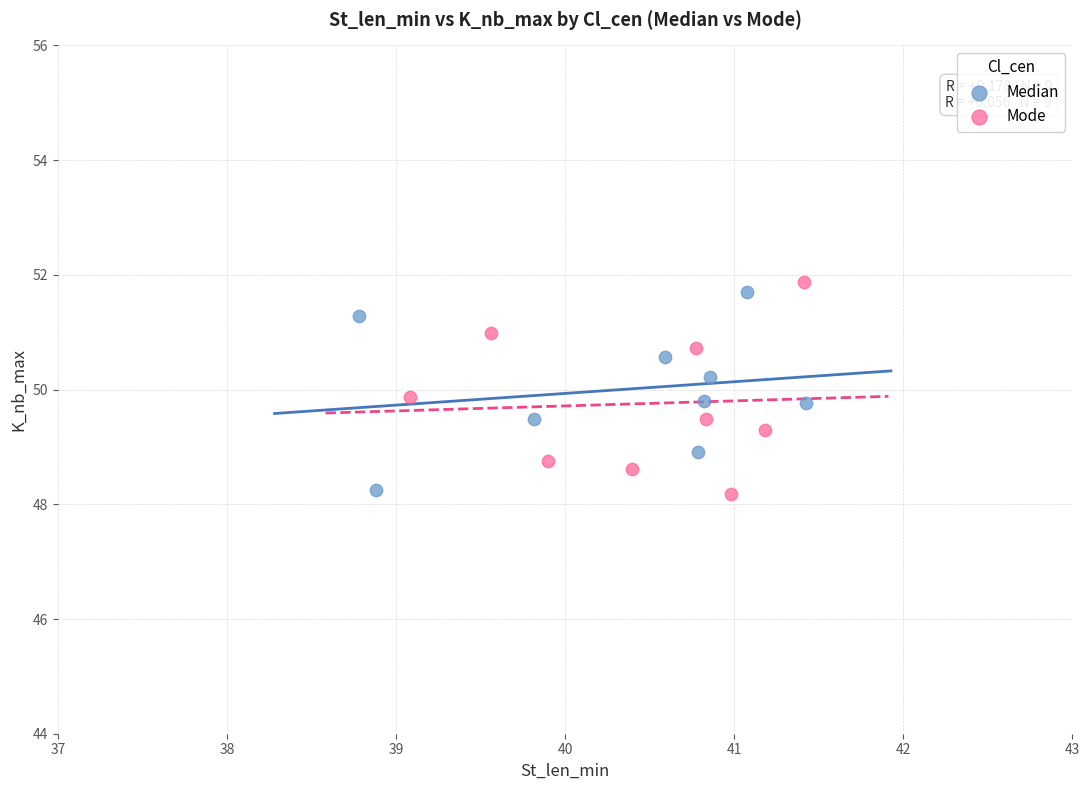

What are all the series names shown in the legend?

Median, Mode